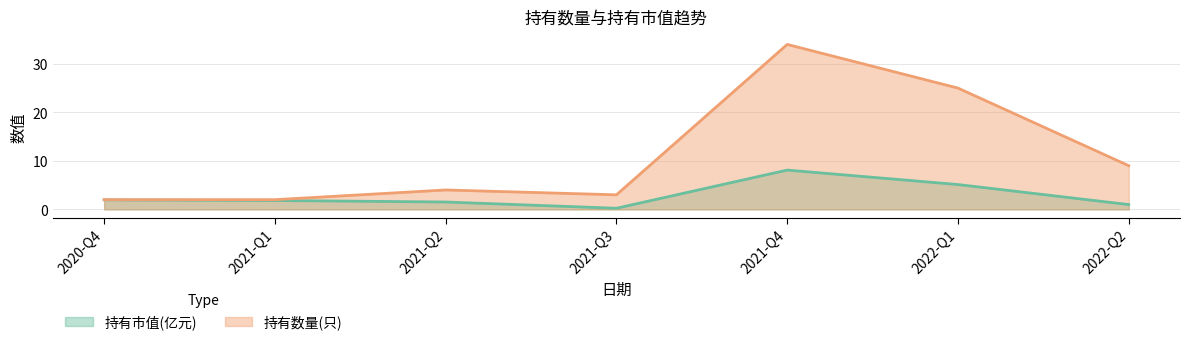

How many lines are shown in the chart?

2